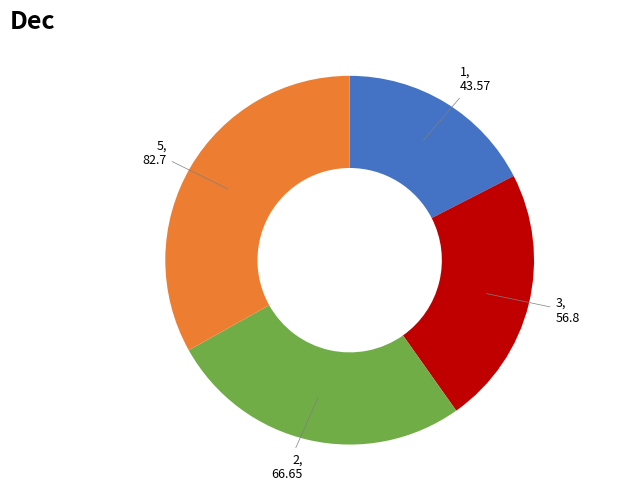

Does any single category account for the majority?

No